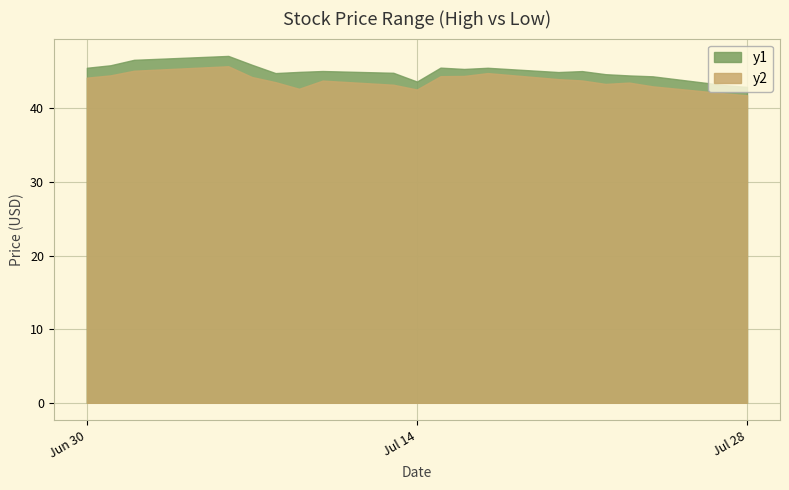

Is it true that High equals 21.4 at 2020-07-08?

False